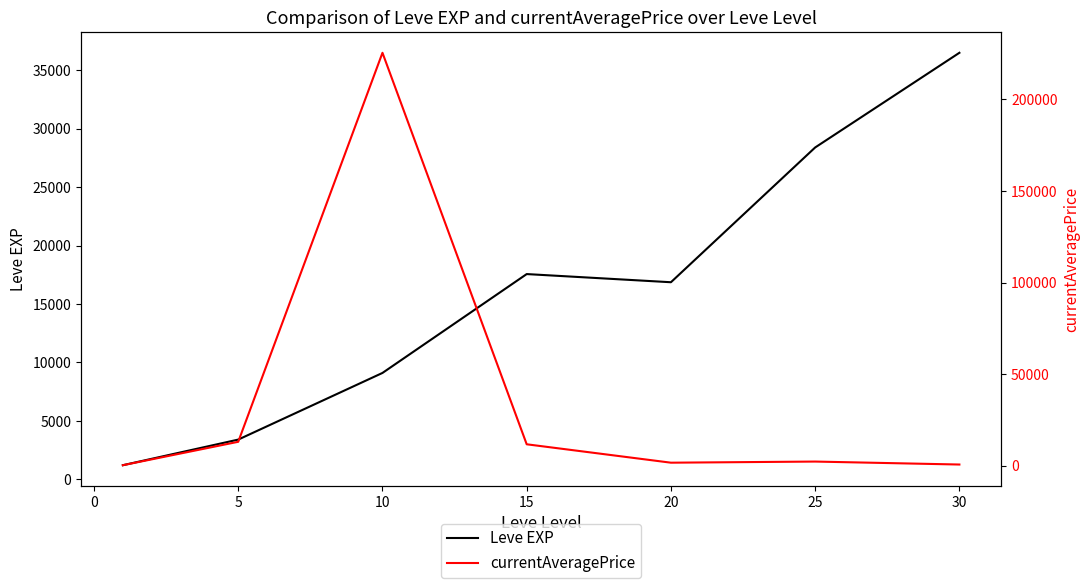

The value of Leve EXP at 15 is 17563.3. True or false?

True